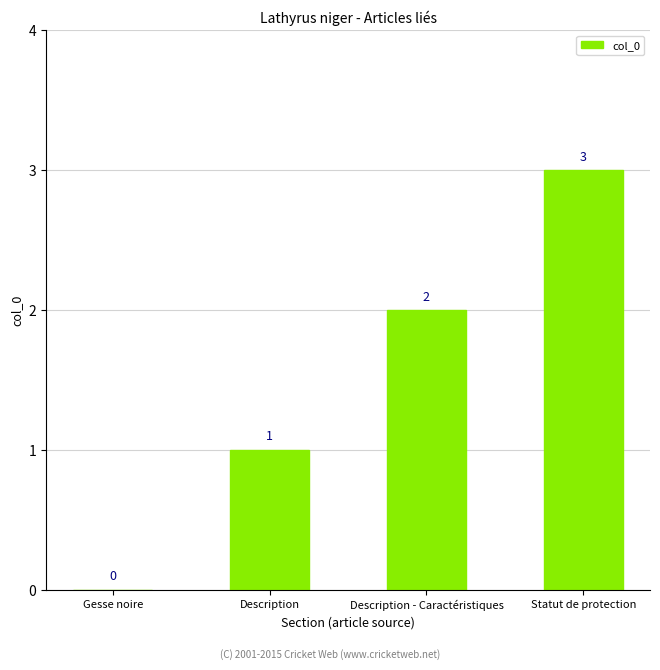

Reading left to right, list all the values displayed in this chart.

0	1	2	3